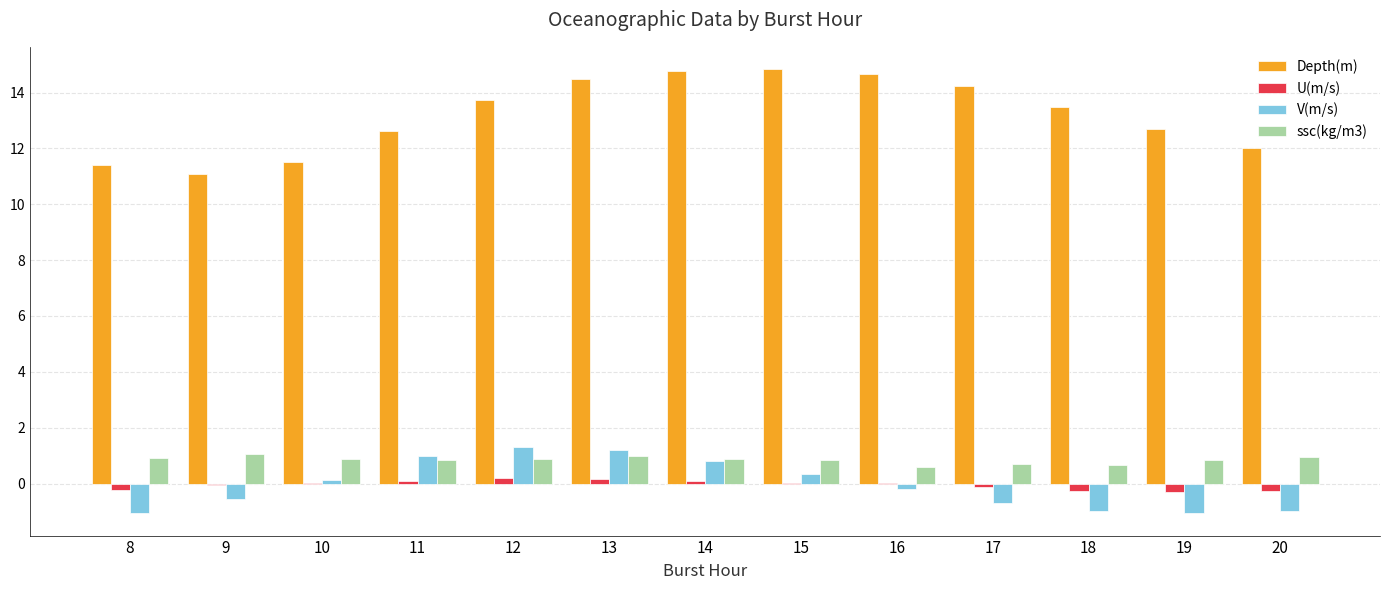

Which series has the widest spread of values?

Depth(m)